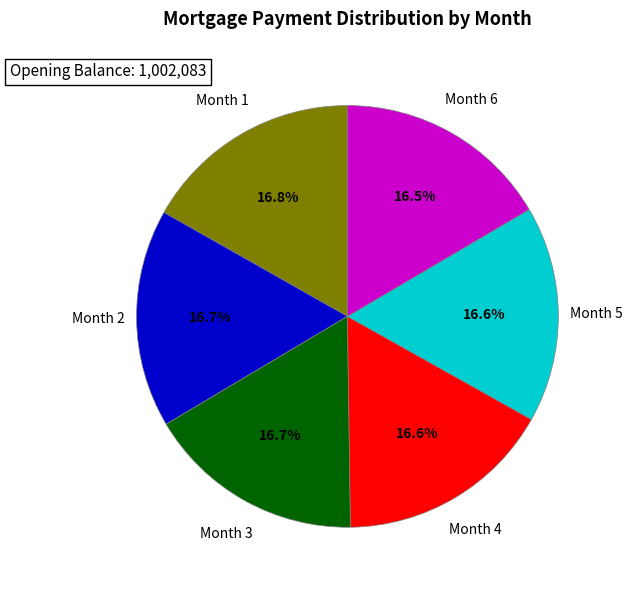

Does any single category account for the majority?

No